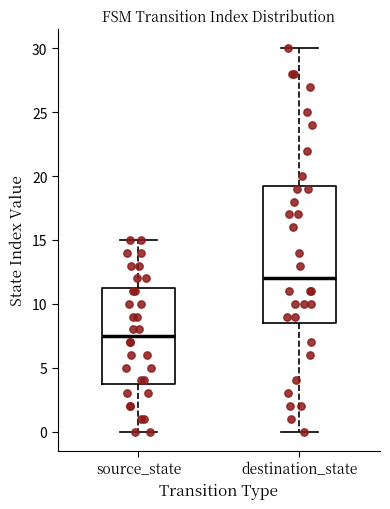

Where does the upper whisker of the box for source_state end on the y-axis? The values are not printed on the chart, so give them approximately, as read against the axis.

15.0